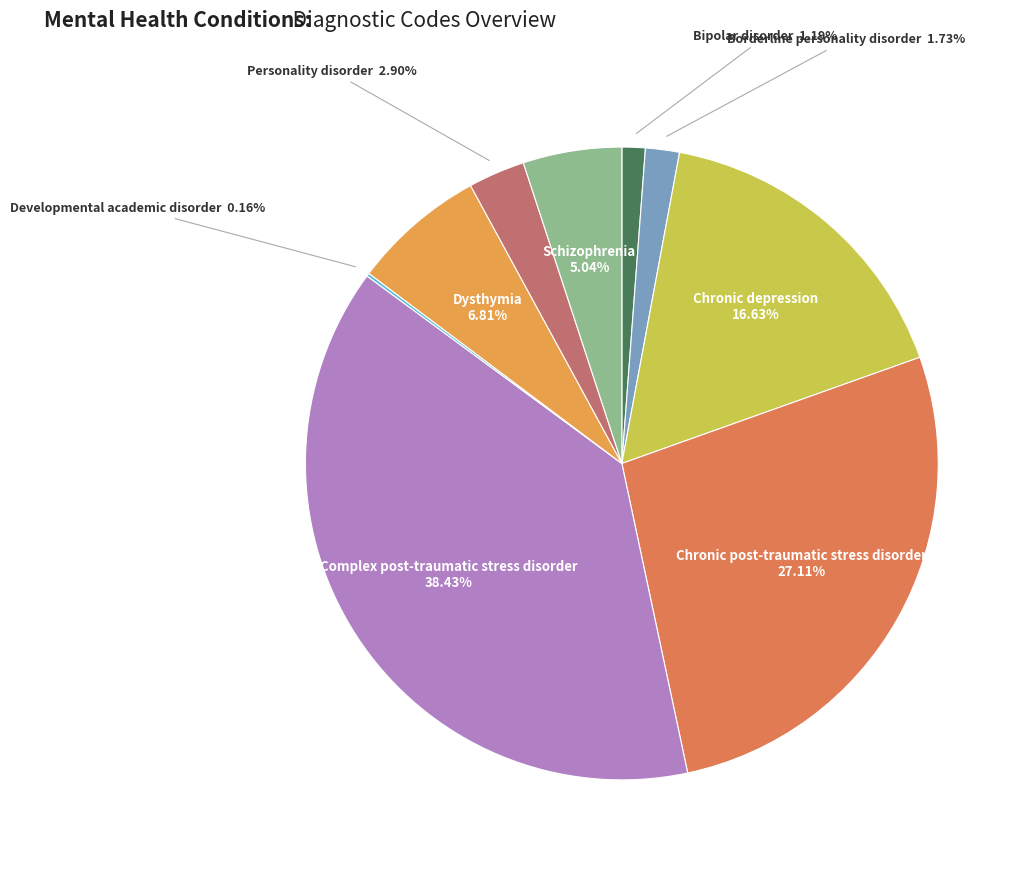

What percentage is the Chronic post-traumatic stress disorder slice, to the nearest percent?

27%